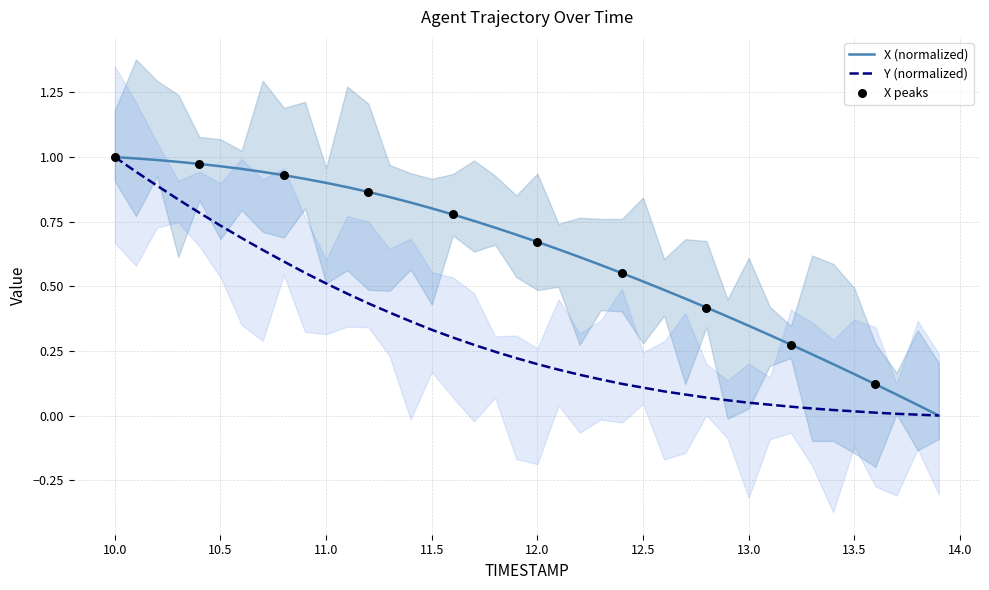

At which category is the sum across all series the highest?

10.0